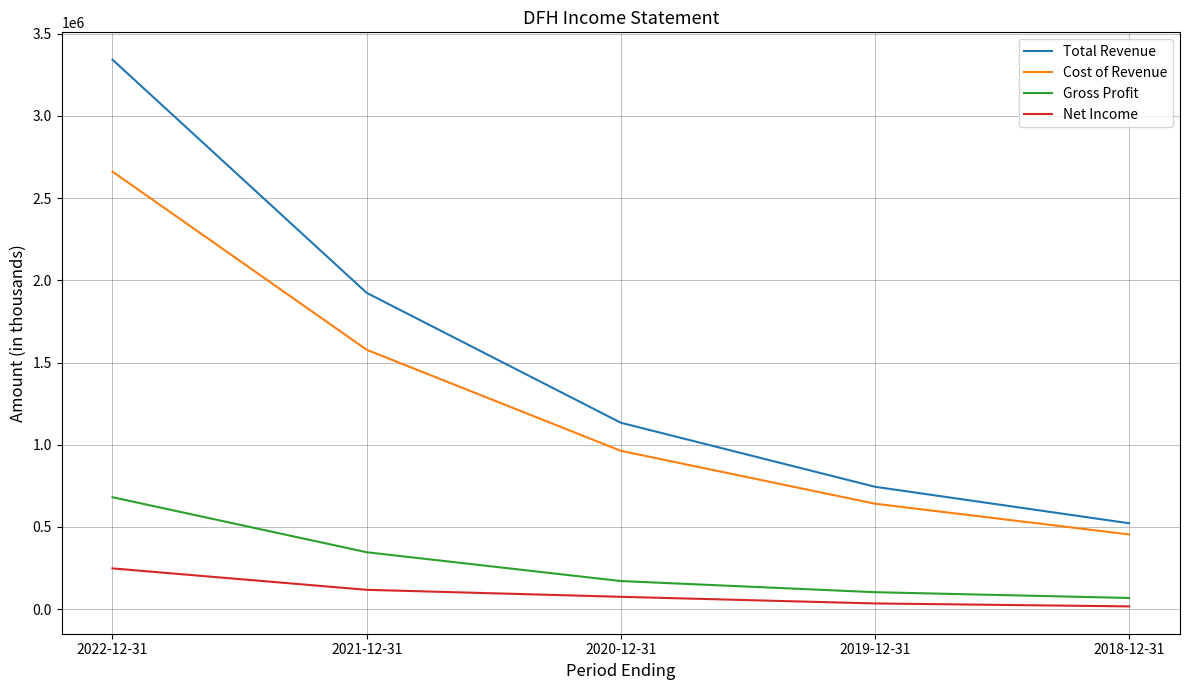

Reading left to right, what are all the values shown in this chart?

Total Revenue: 2022-12-31=3342300	2021-12-31=1923900	2020-12-31=1133800	2019-12-31=744300	2018-12-31=522300
Cost of Revenue: 2022-12-31=2661500	2021-12-31=1577800	2020-12-31=962900	2019-12-31=641300	2018-12-31=454400
Gross Profit: 2022-12-31=680800	2021-12-31=346100	2020-12-31=170900	2019-12-31=103000	2018-12-31=67900
Net Income: 2022-12-31=247800	2021-12-31=117500	2020-12-31=75000	2019-12-31=34600	2018-12-31=16700